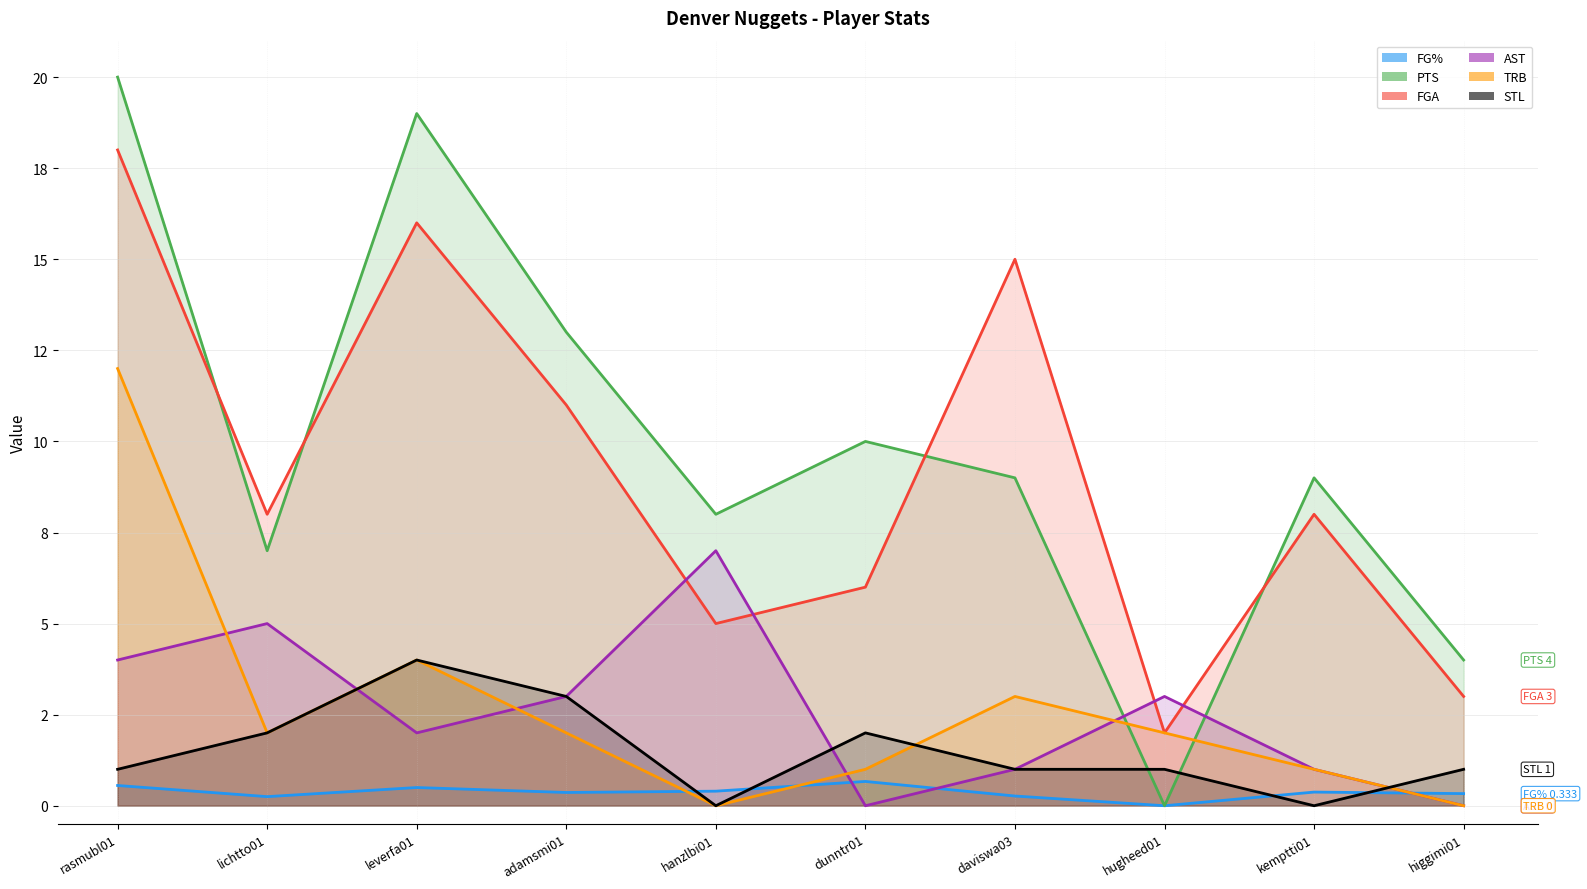

Which has a higher value, daviswa03 or leverfa01?

leverfa01